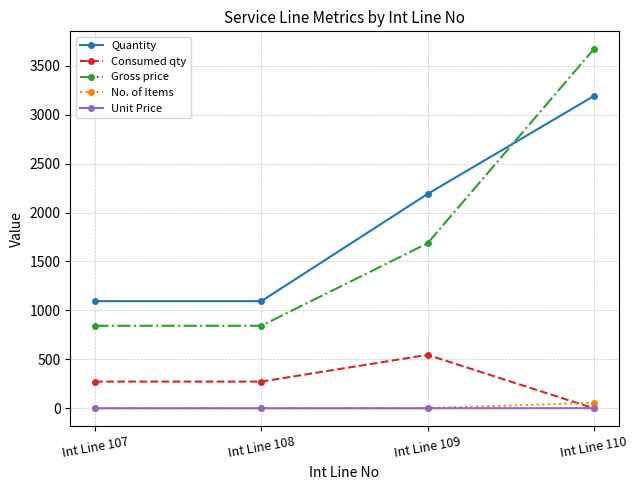

Read the Consumed qty value at Int Line 107.

273.0